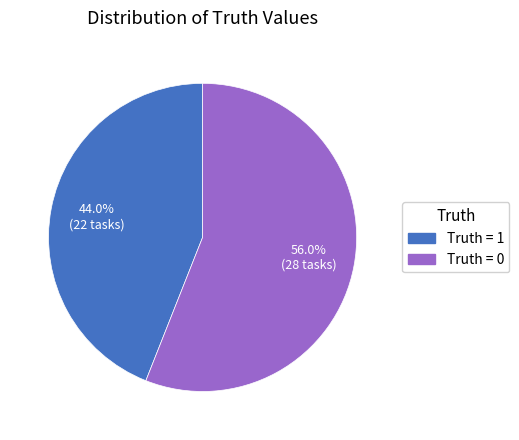

Which slice represents more than half of the pie?

Truth = 0